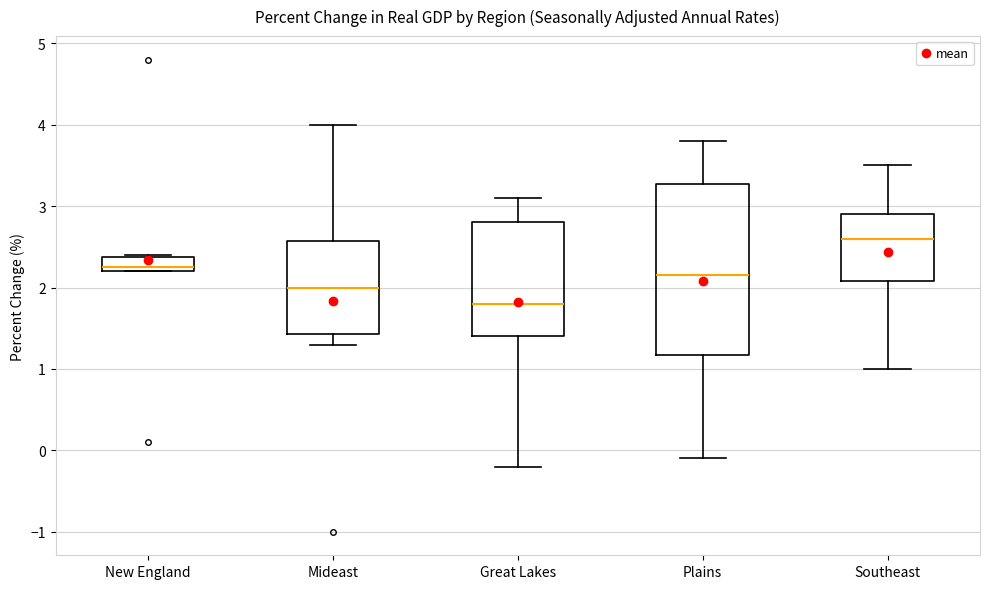

Reading left to right, transcribe this box plot: for each box, give where its median line is, the range the box spans, and where its two whiskers end, as read against the y-axis. The values are not printed on the chart, so give them approximately, as read against the axis.

New England: median 2.3, box 2.2 to 2.4, whiskers 2.2 to 2.4
Mideast: median 2.0, box 1.4 to 2.6, whiskers 1.3 to 4.0
Great Lakes: median 1.8, box 1.4 to 2.8, whiskers -0.2 to 3.1
Plains: median 2.2, box 1.2 to 3.3, whiskers -0.1 to 3.8
Southeast: median 2.6, box 2.1 to 2.9, whiskers 1.0 to 3.5